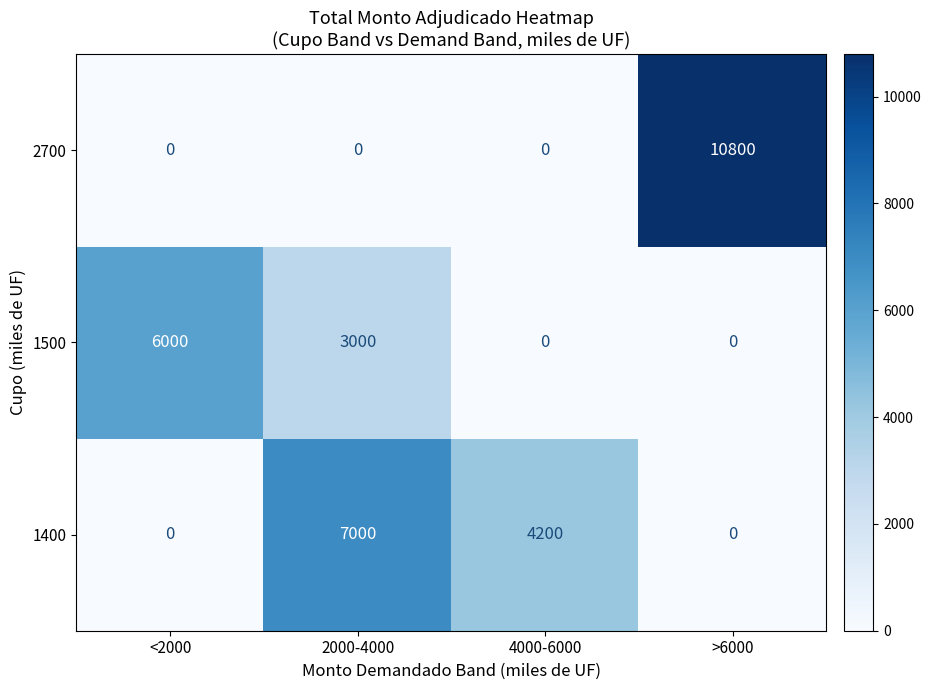

Which series changed the most between <2000 and 4000-6000?

1500